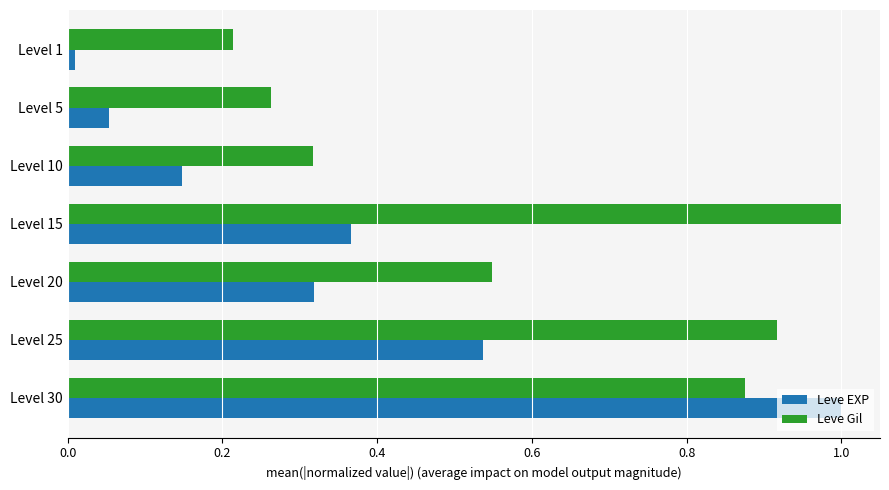

The value of Leve Gil at Level 1 is 0.1. True or false?

False